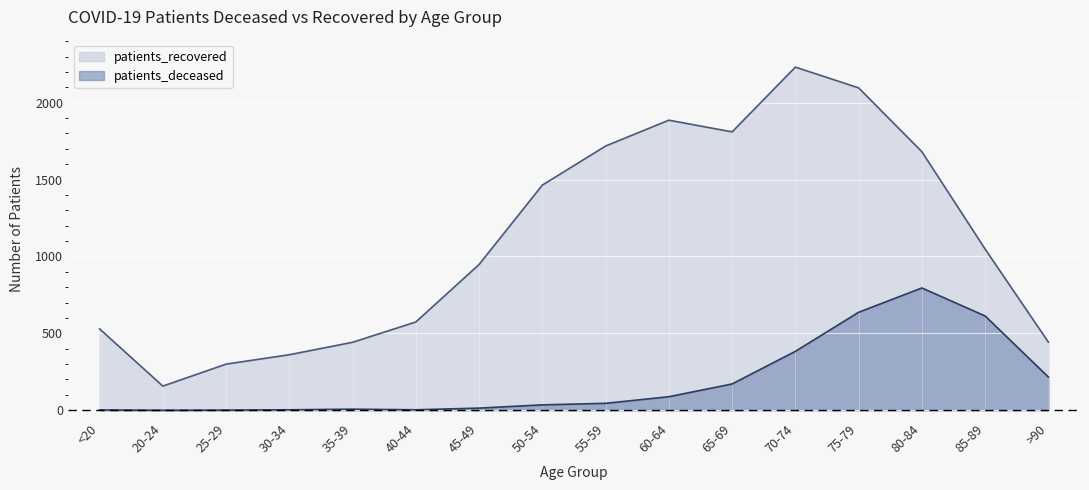

At which category does the chart reach its minimum across all series?

20-24